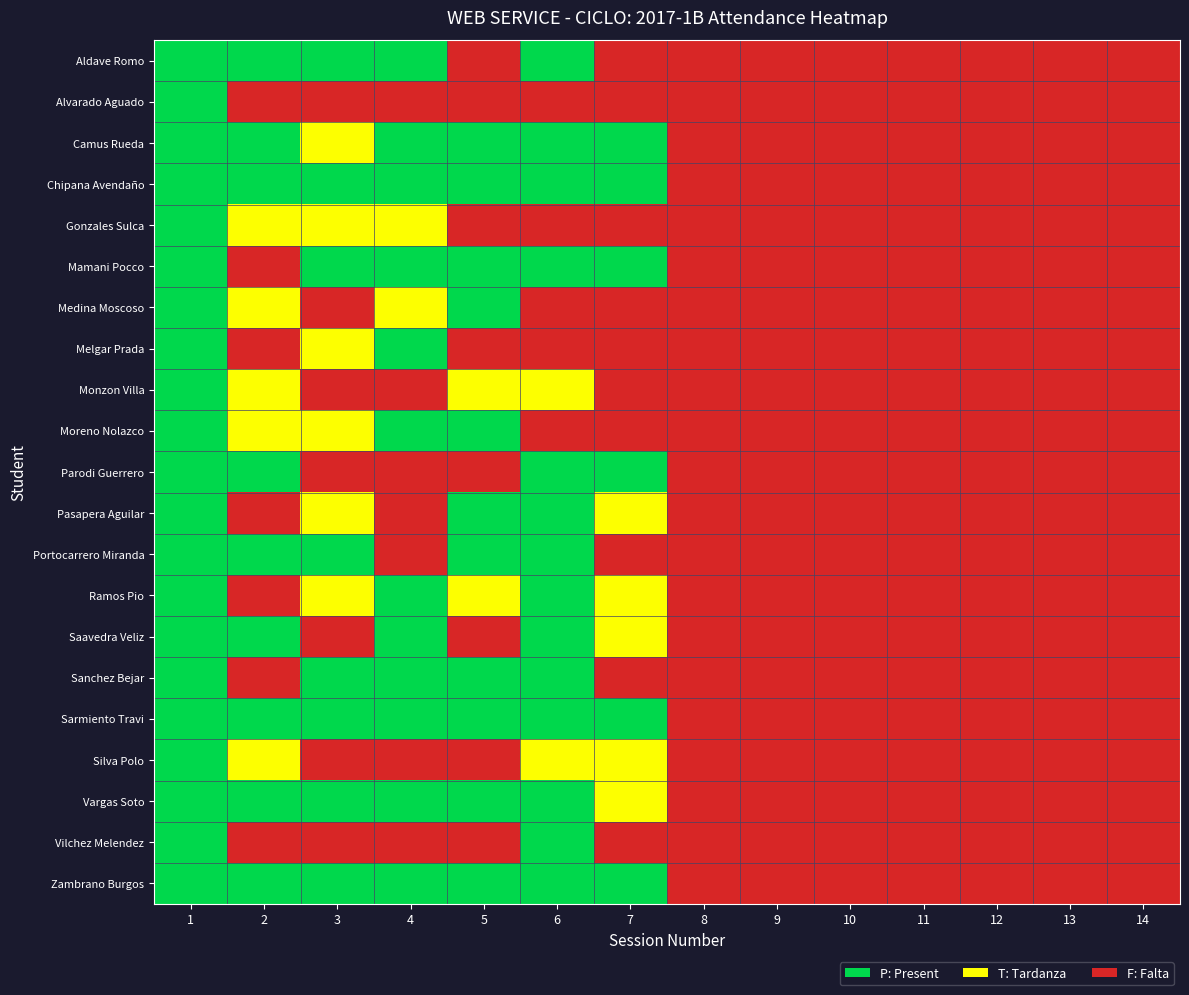

Which has a higher value, 3 or 14?

3